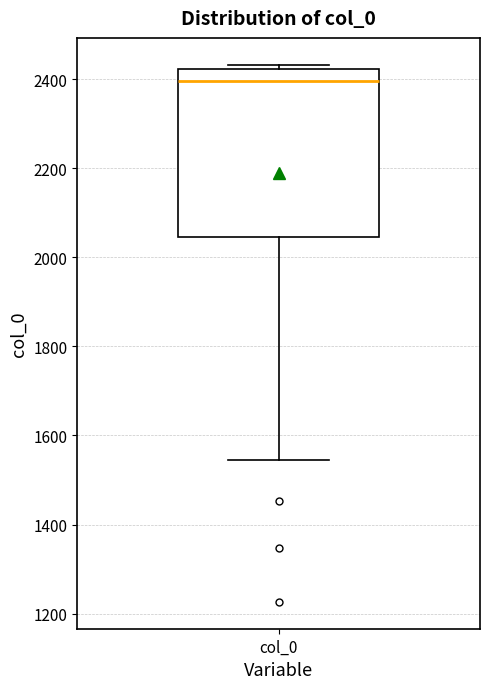

Read this box plot against the y-axis: the position of the median line, the range covered by the box, and the ends of both whiskers. The values are not printed on the chart, so give them approximately, as read against the axis.

median 2400, box 2040 to 2420, whiskers 1540 to 2440